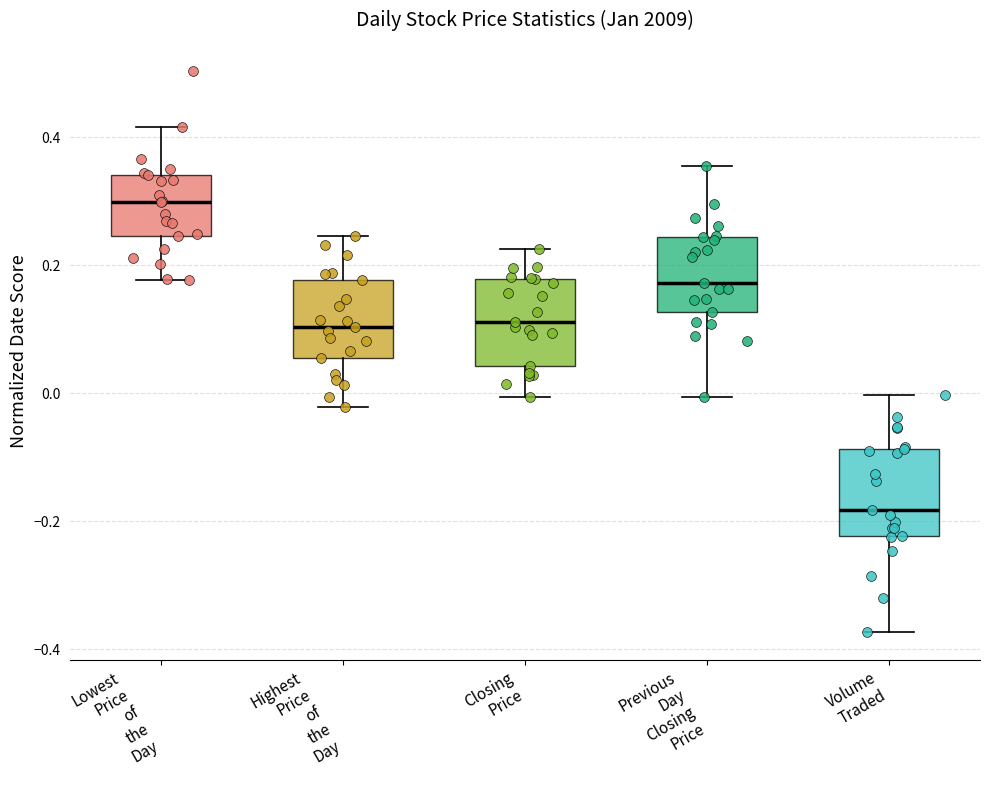

Reading left to right, transcribe this box plot: for each box, give where its median line is, the range the box spans, and where its two whiskers end, as read against the y-axis. The values are not printed on the chart, so give them approximately, as read against the axis.

Lowest Price of the Day: median 0.30, box 0.24 to 0.34, whiskers 0.18 to 0.42
Highest Price of the Day: median 0.10, box 0.06 to 0.18, whiskers -0.02 to 0.24
Closing Price: median 0.12, box 0.04 to 0.18, whiskers 0.00 to 0.22
Previous Day Closing Price: median 0.18, box 0.12 to 0.24, whiskers 0.00 to 0.36
Volume Traded: median -0.18, box -0.22 to -0.08, whiskers -0.38 to 0.00